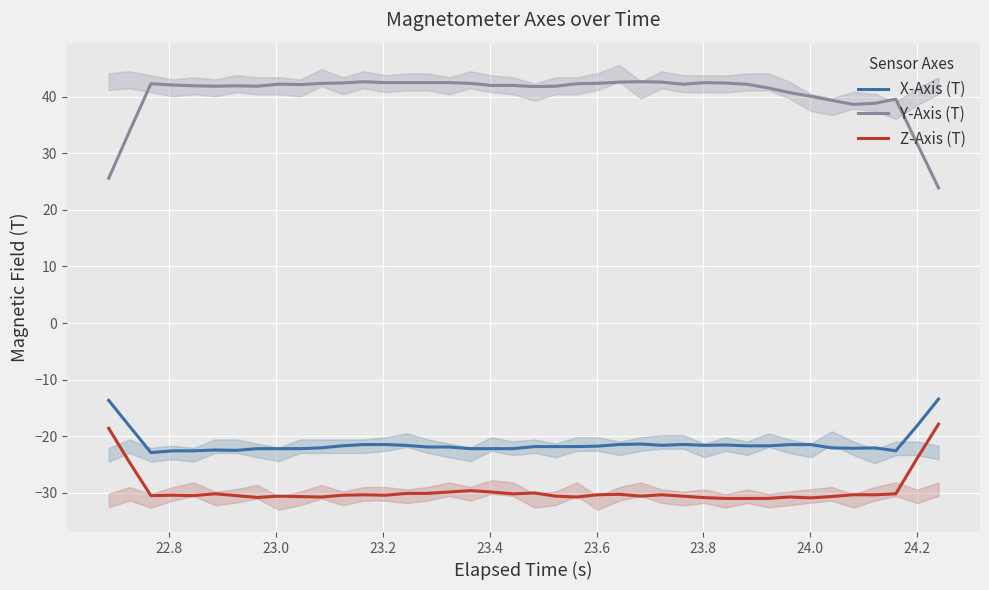

Does the chart display data point markers on the line(s)?

No